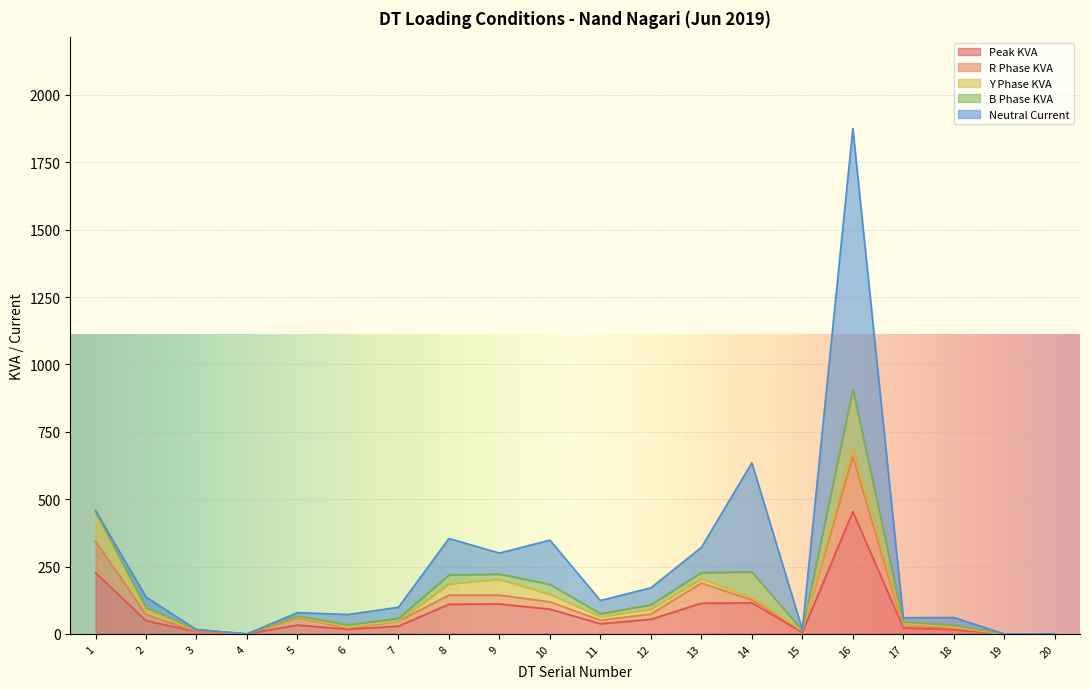

What is the difference between the highest and lowest values at 14?

397